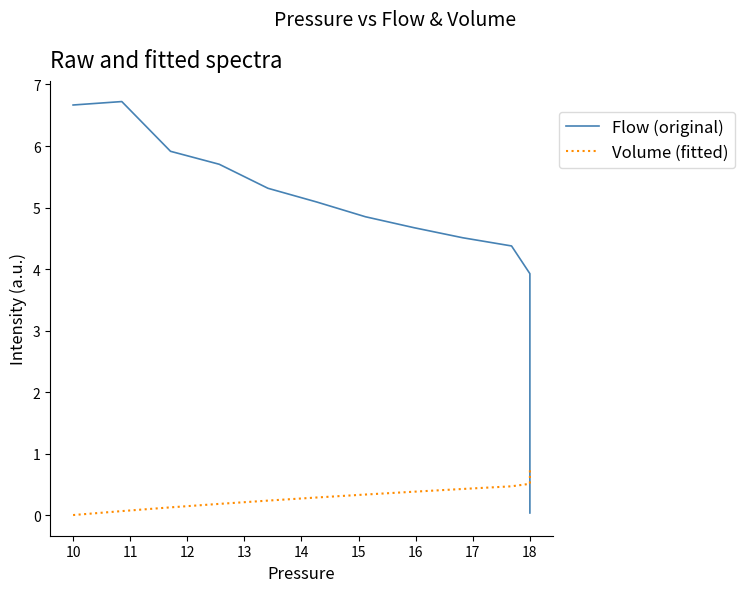

At 13, list the series in order from smallest to largest.

Volume (fitted), Flow (original)